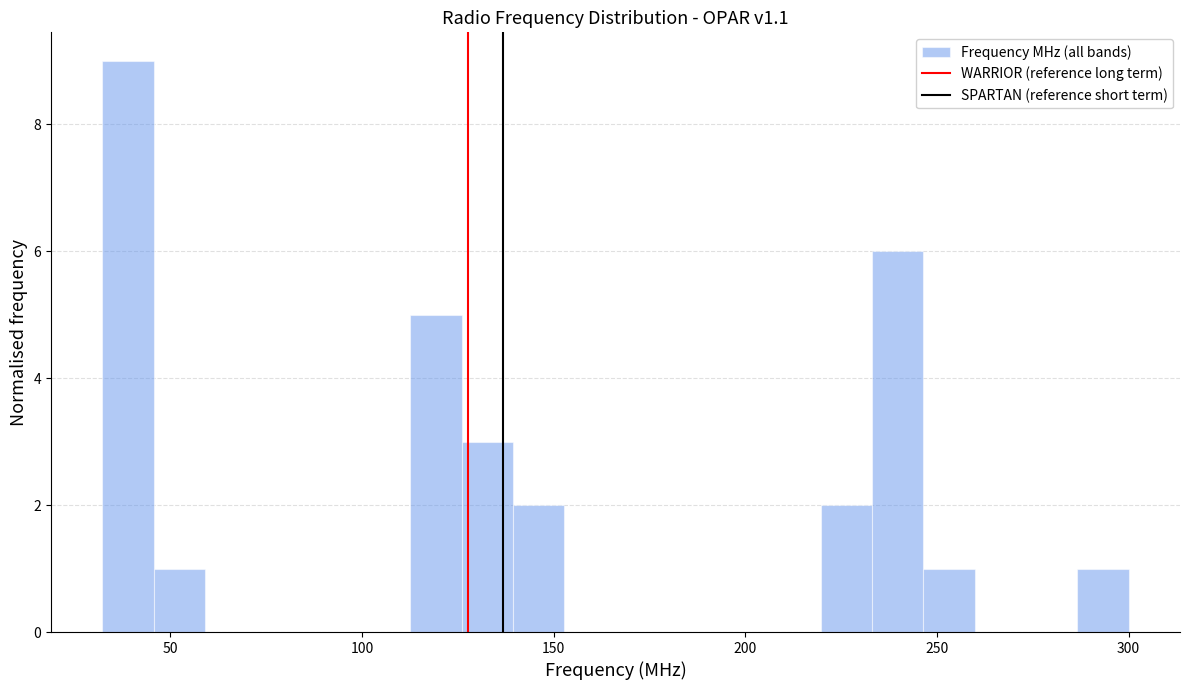

Around what value on the x-axis is the tallest bar? Give the approximate position of its centre, as read against the axis.

40